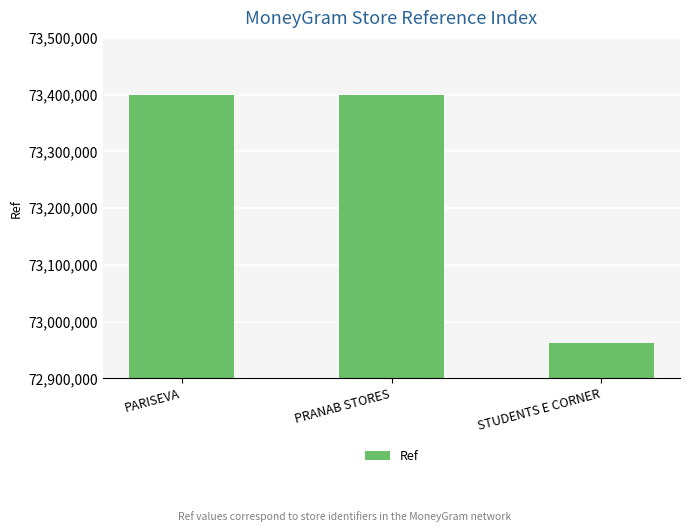

What is the value of the 2nd bar from the left?

73399337